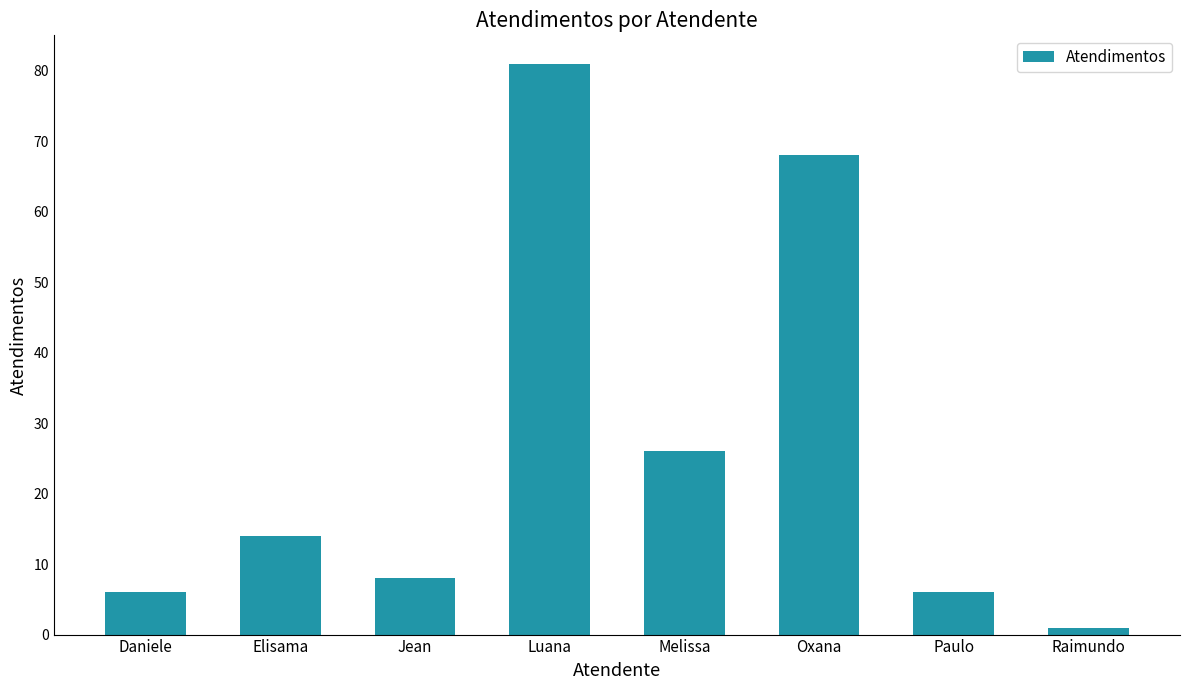

The chart shows a value of 6 at Daniele. True or false?

True